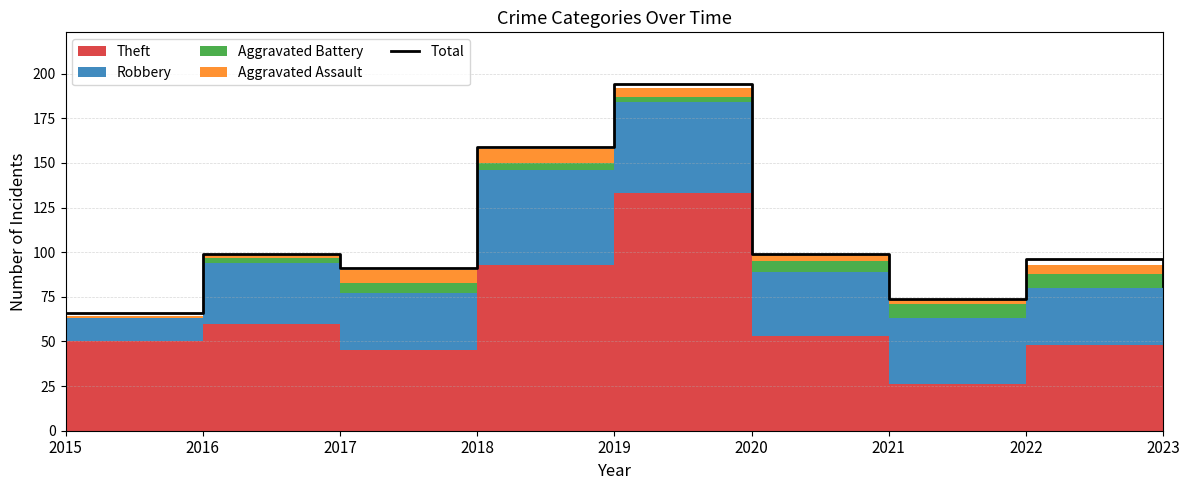

The value of Total at 2016 is 58. True or false?

False